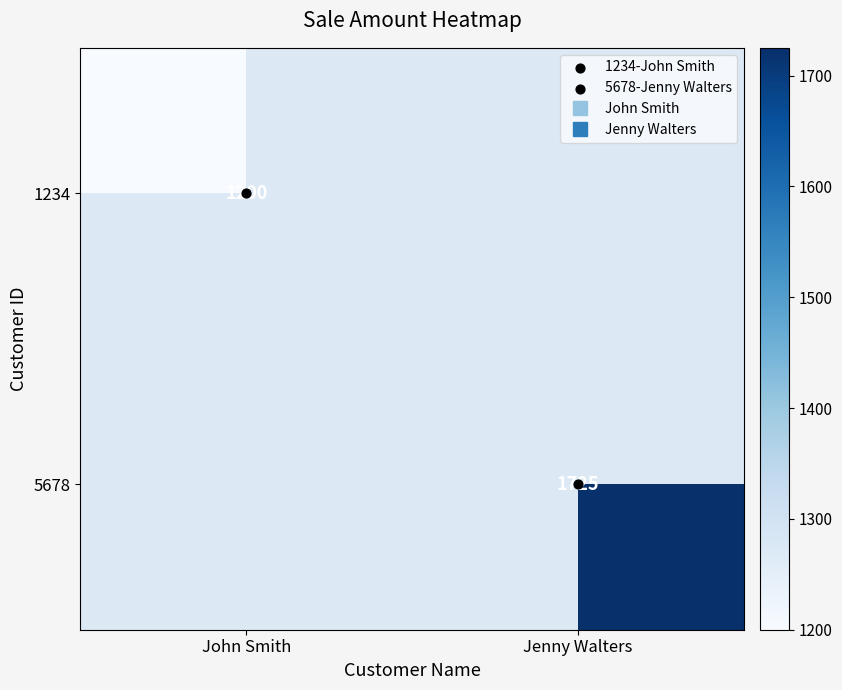

How many data points does each series have?

2